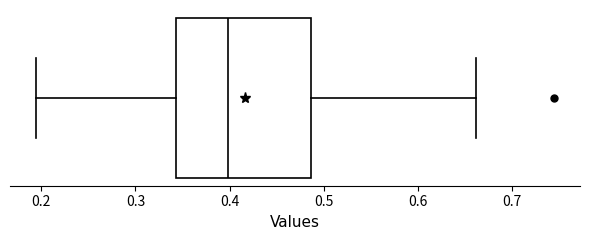

Transcribe this box plot: give where the median line is, the range the box spans, and where the two whiskers end, as read against the x-axis. The values are not printed on the chart, so give them approximately, as read against the axis.

median 0.40, box 0.34 to 0.49, whiskers 0.19 to 0.66